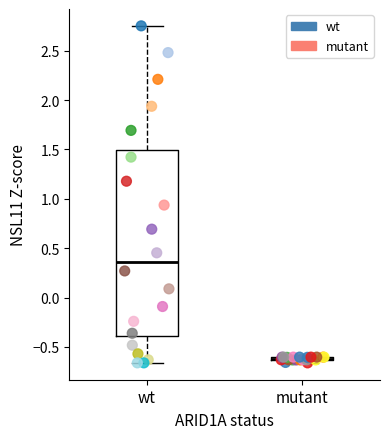

Which series reaches the maximum Y coordinate?

wt